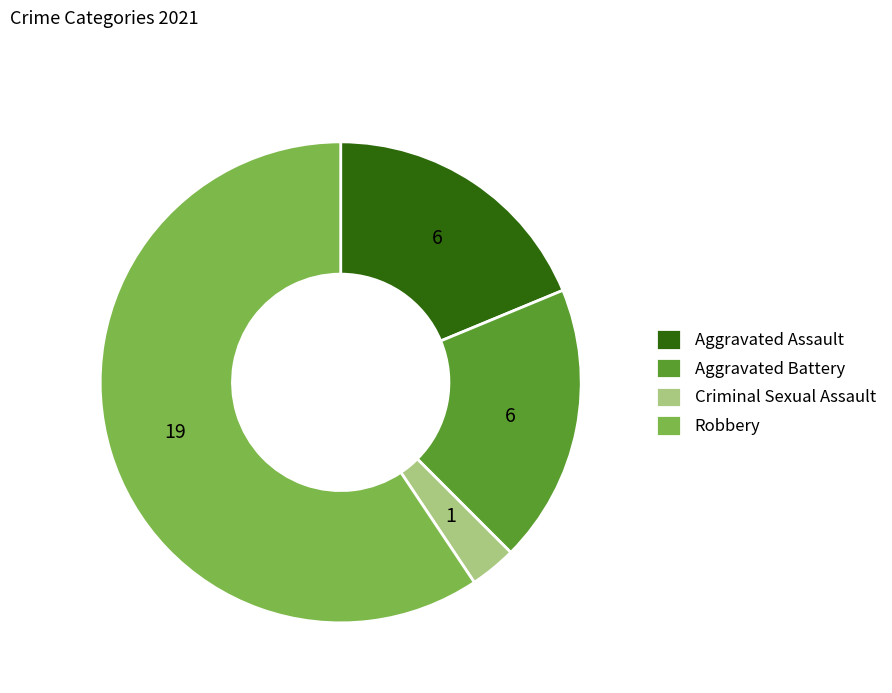

Is it true that Aggravated Battery is 8% of the pie?

False